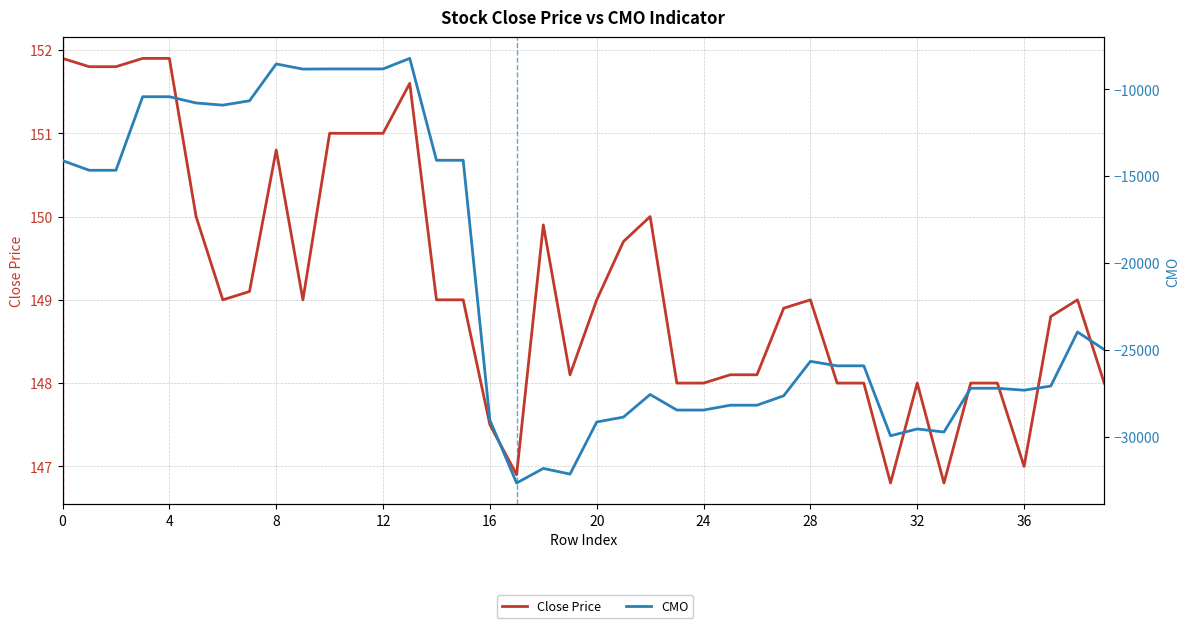

Is the value of Close Price at 16 greater than the value of CMO at 31?

Yes